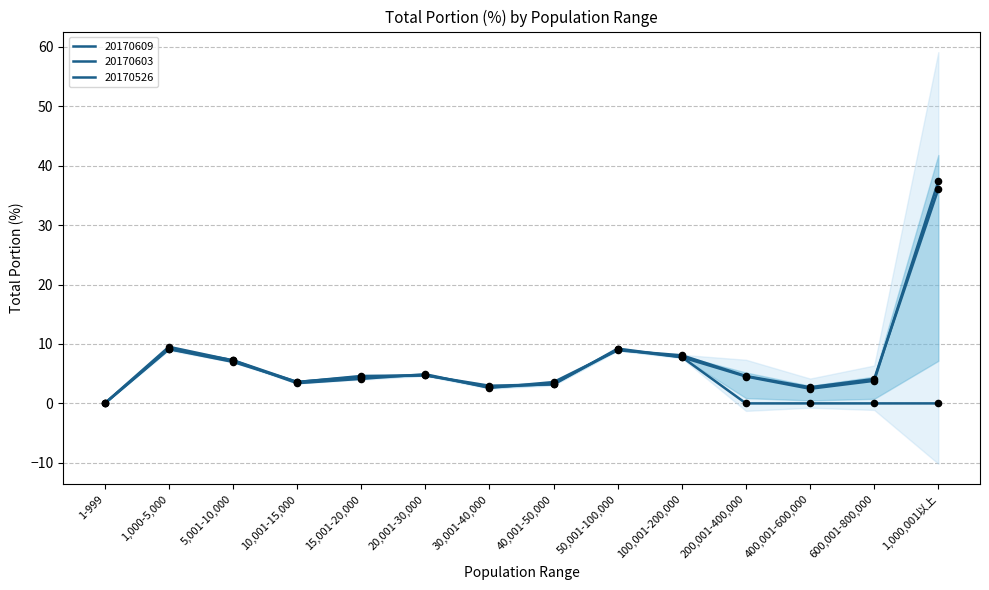

Which series has the largest total across all categories?

20170609